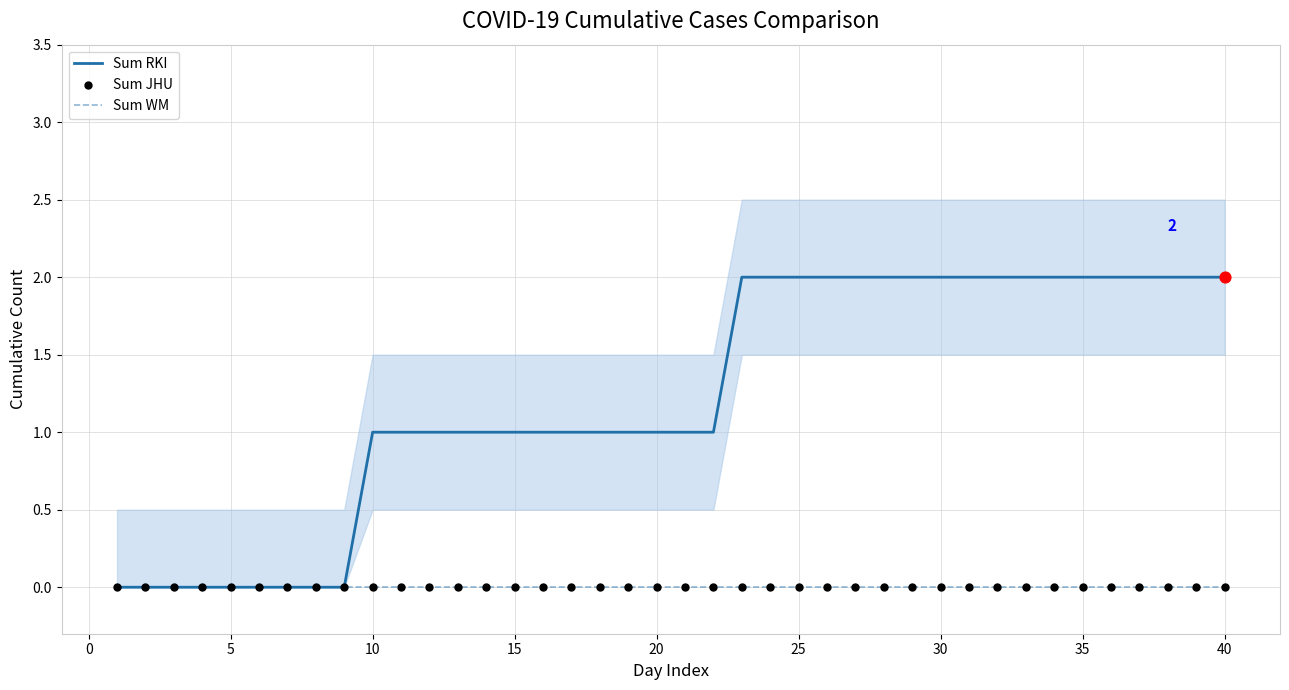

Is the value of Sum JHU at 10 greater than the value of Sum RKI at 10?

No